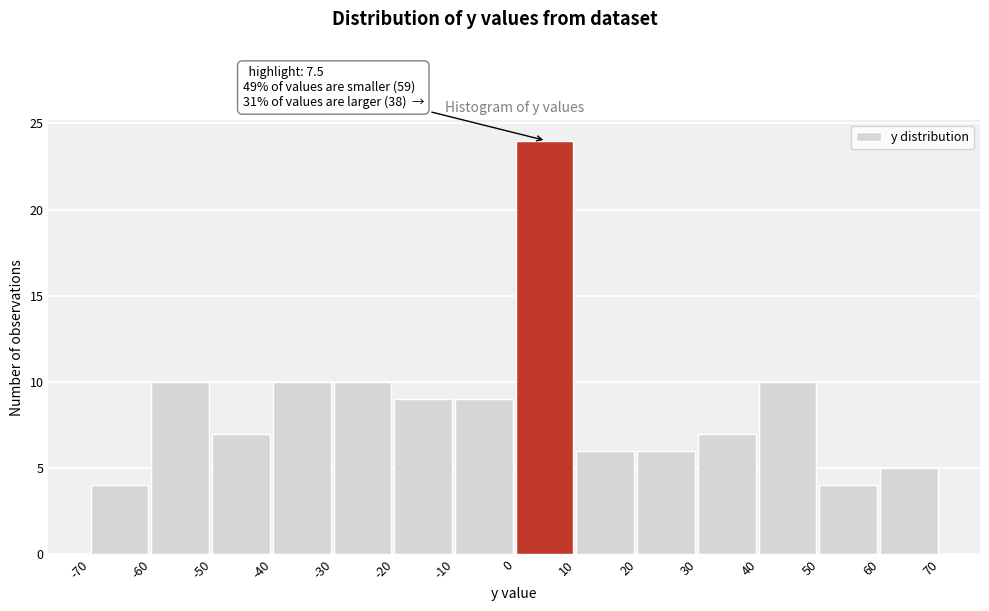

Over which range of the x-axis is the bar tallest?

0 to 10